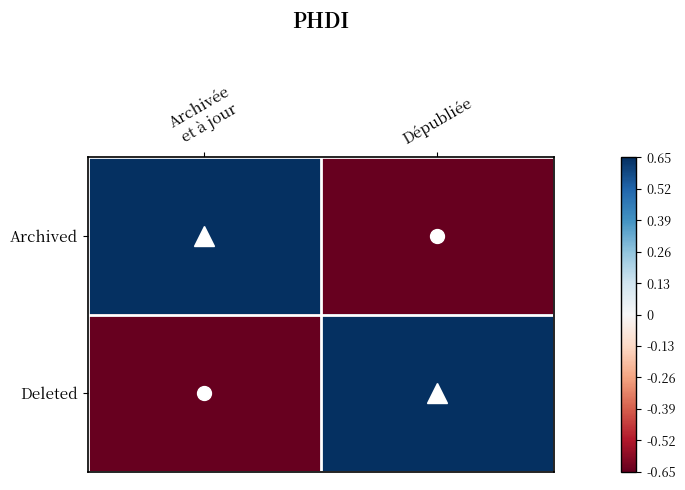

Reading left to right, list all the values displayed in this chart.

Archived: Archivée
et à jour=0.7	Dépubliée=-0.7
Deleted: Archivée
et à jour=-0.7	Dépubliée=0.7